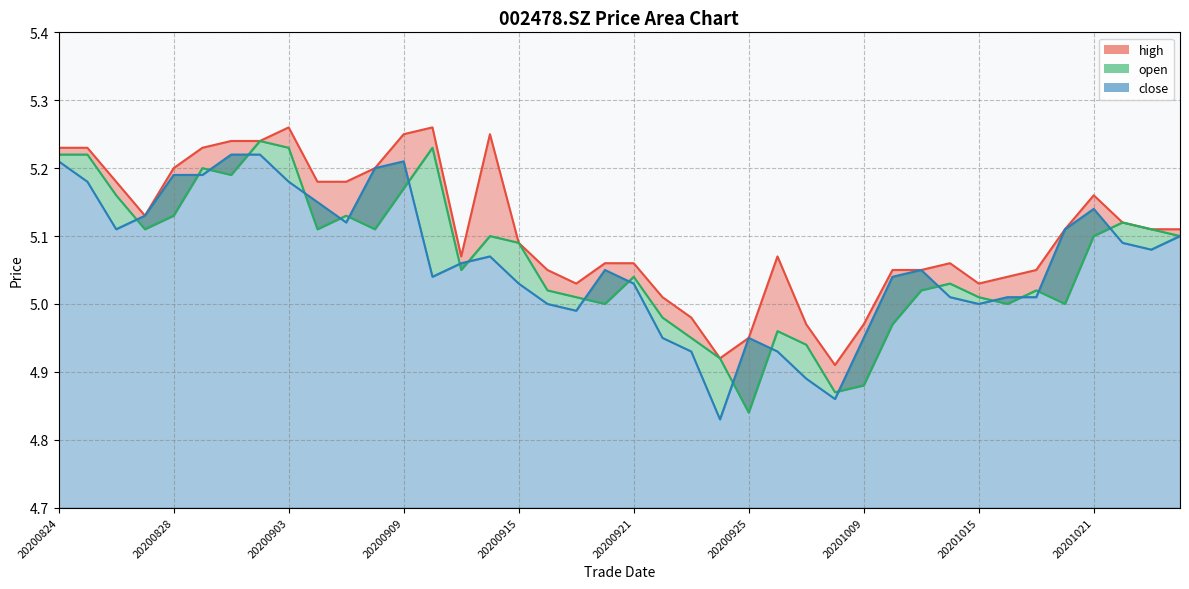

At how many categories does at least one series exceed 4?

40